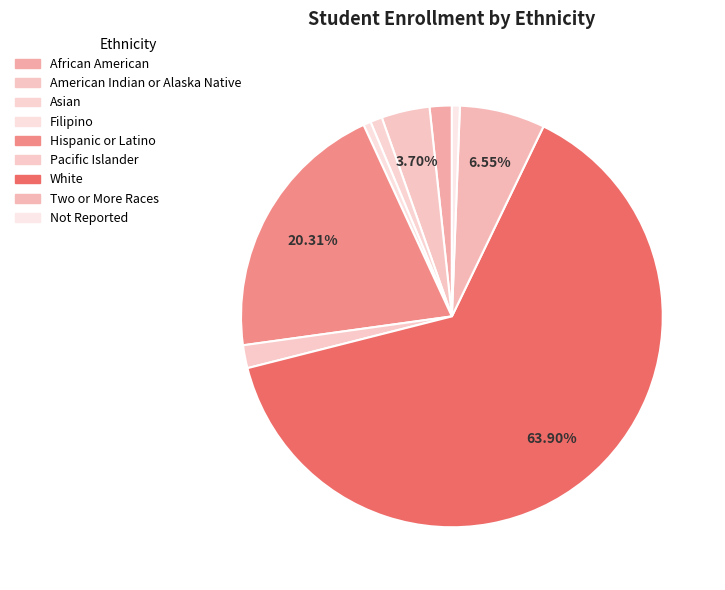

To the nearest percent, what portion does Hispanic or Latino represent?

20%